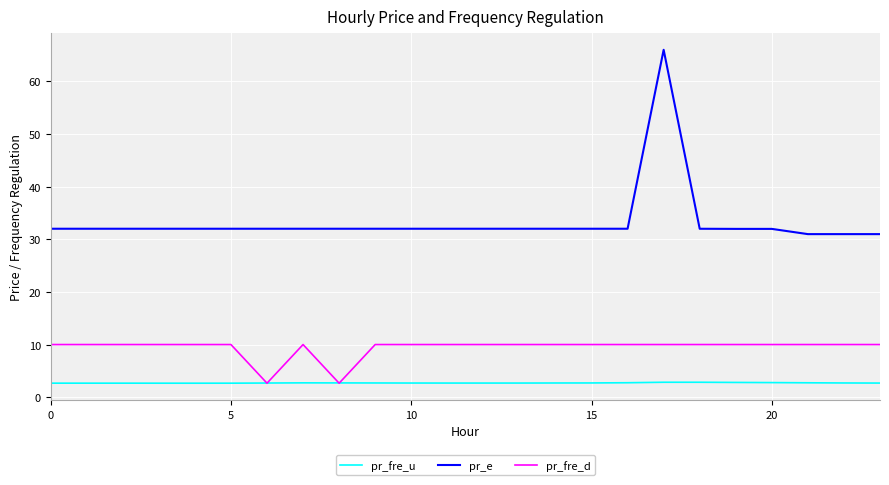

Count the number of data series in this chart.

3